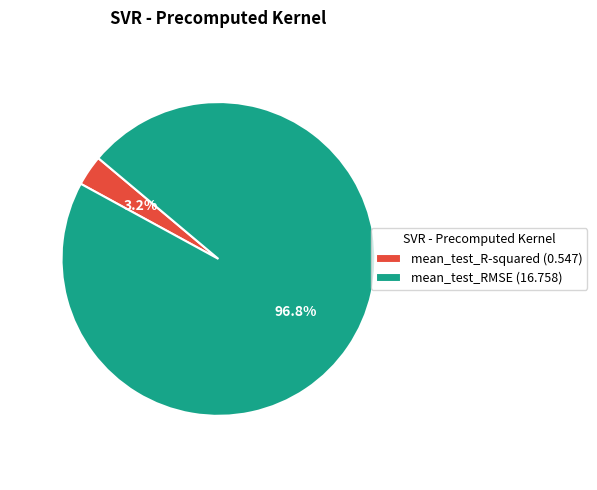

Combined, do mean_test_RMSE and mean_test_R-squared account for over 50%?

Yes